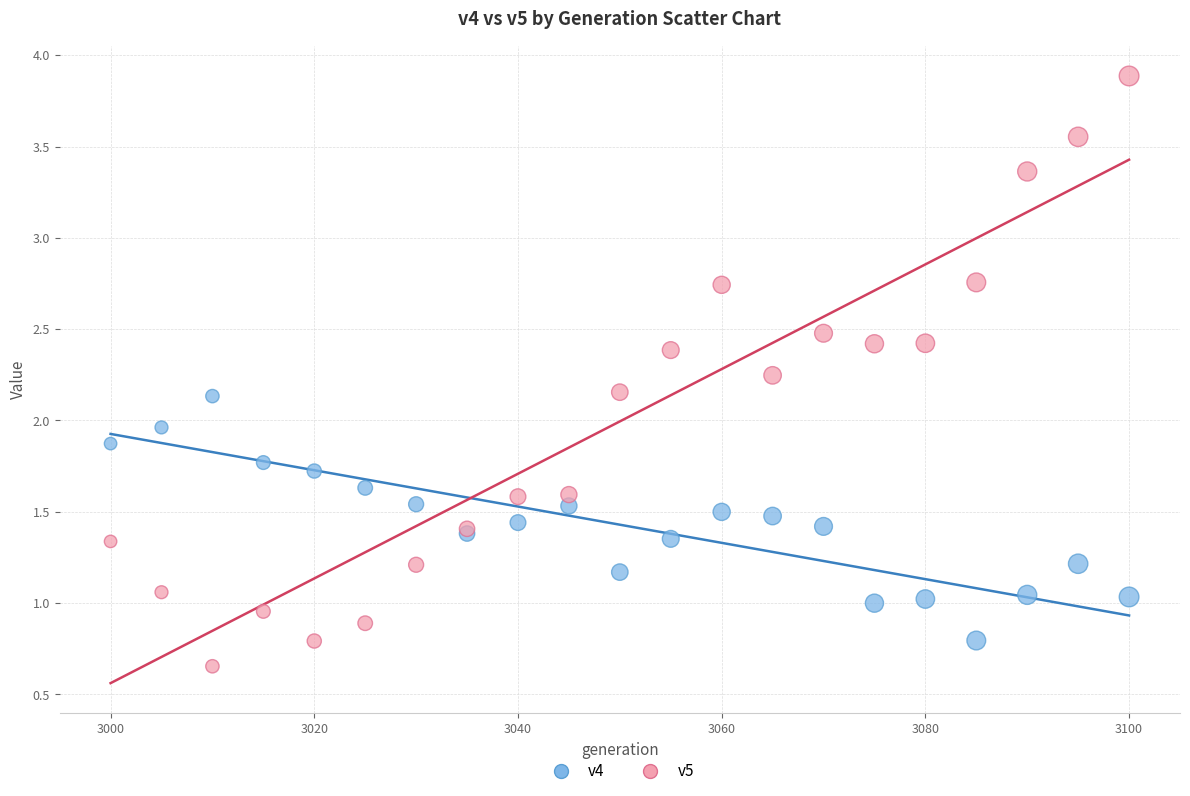

What is the X range (max minus min) for the scatter plot?

100.0